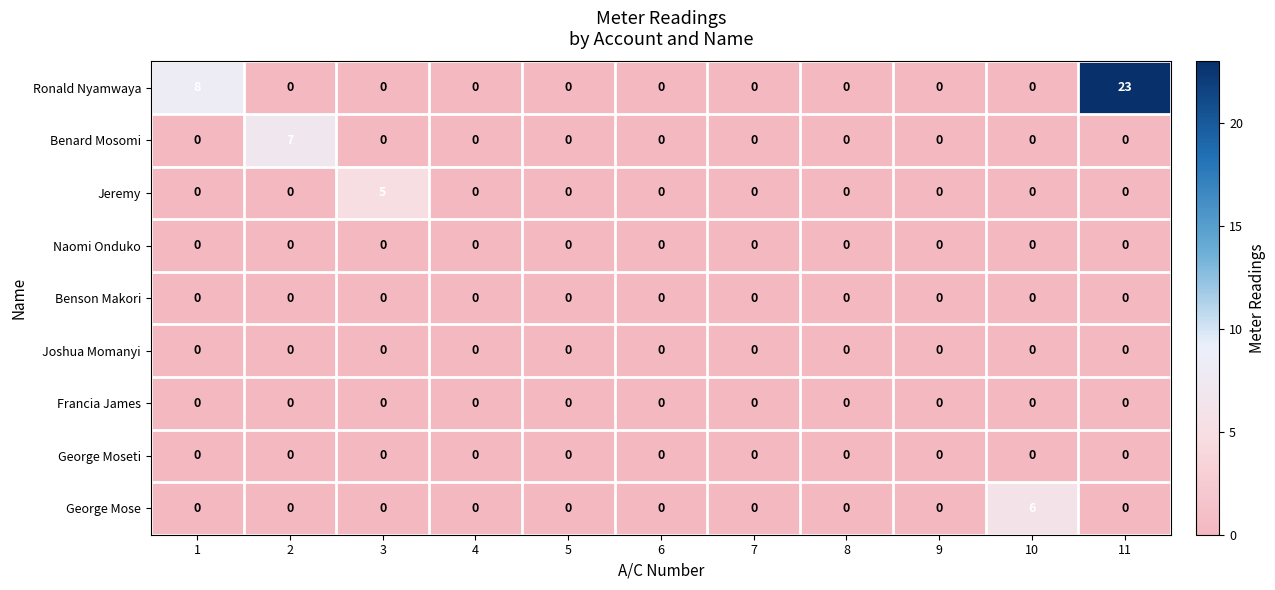

Which series has the largest total across all categories?

Ronald Nyamwaya